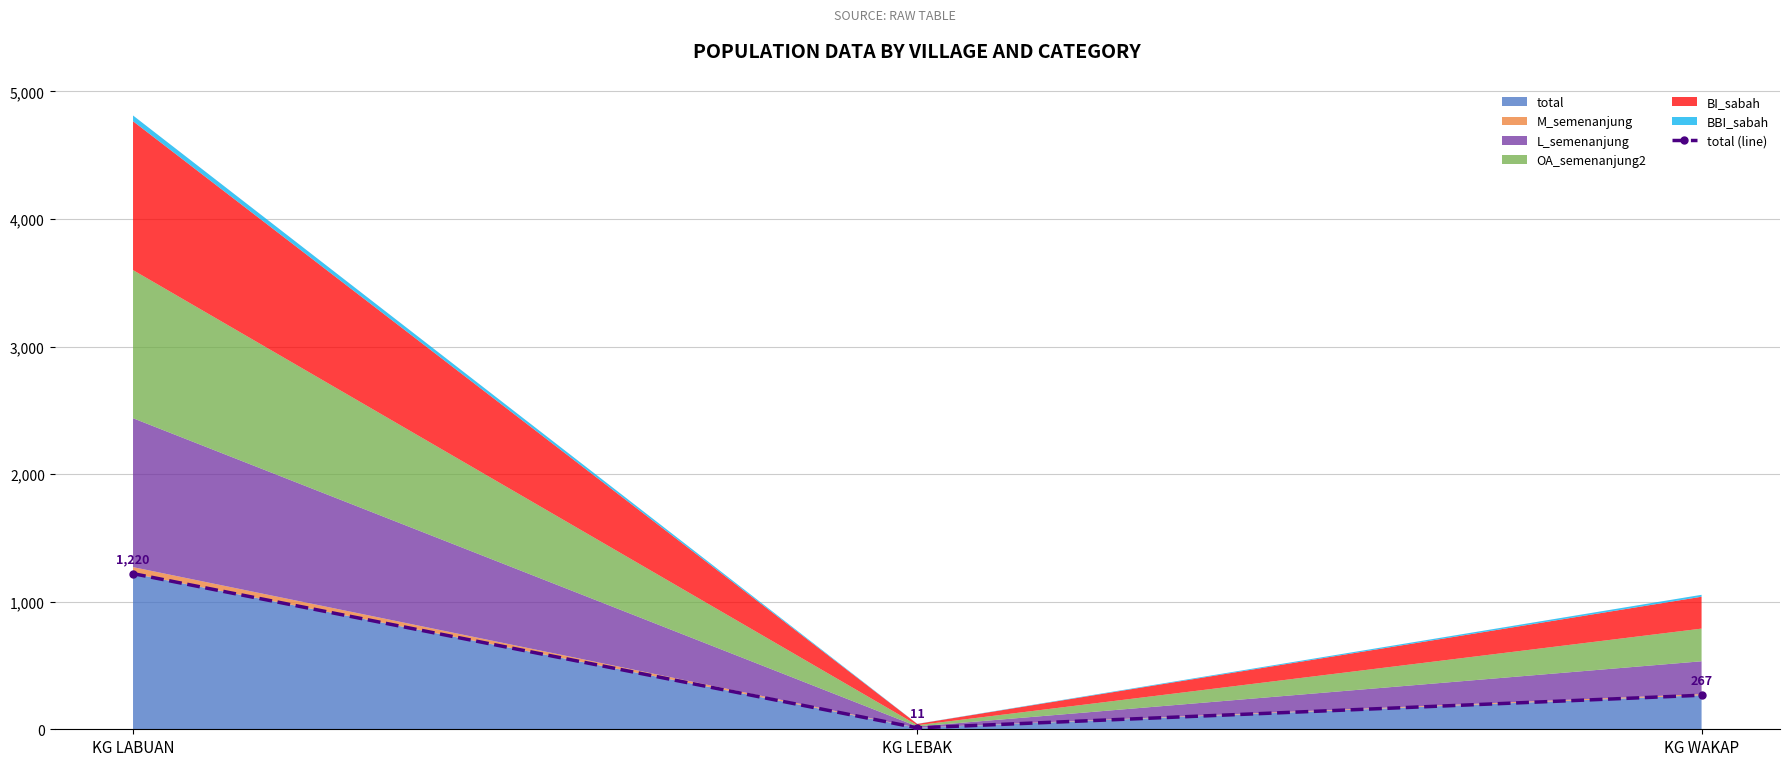

Reading right to left, extract all data points from this chart.

KG WAKAP=267	KG LEBAK=11	KG LABUAN=1220